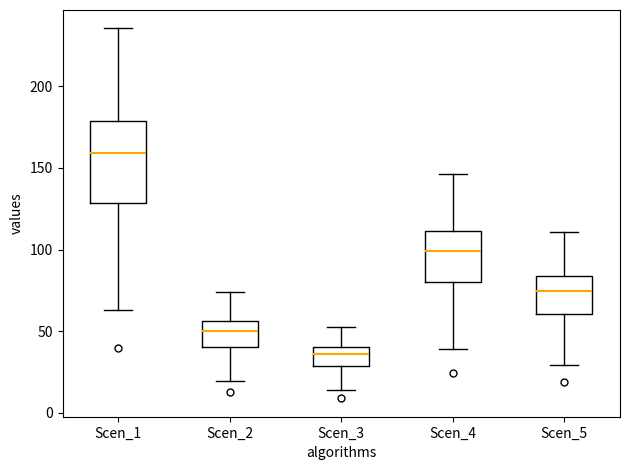

Which box's median line is the highest?

Scen_1